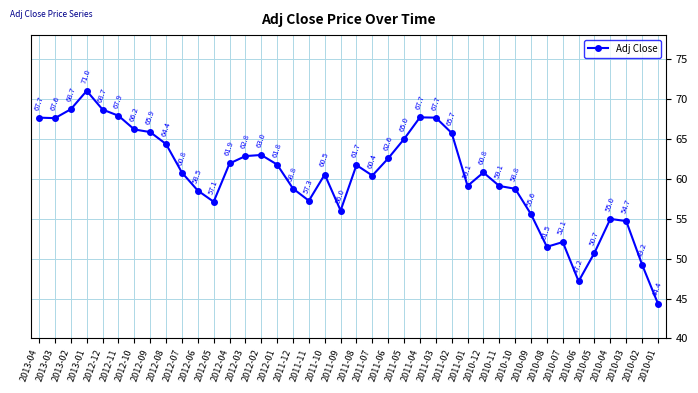

Read the value at 2010-04.

55.0